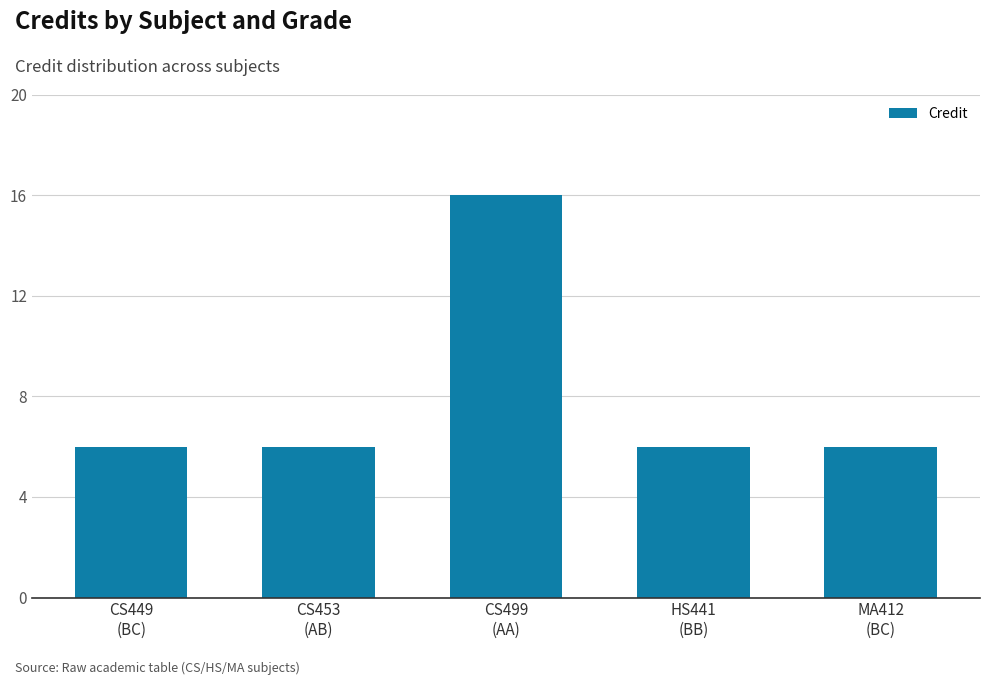

What value does the data have at MA412
(BC), to the nearest 5?

5